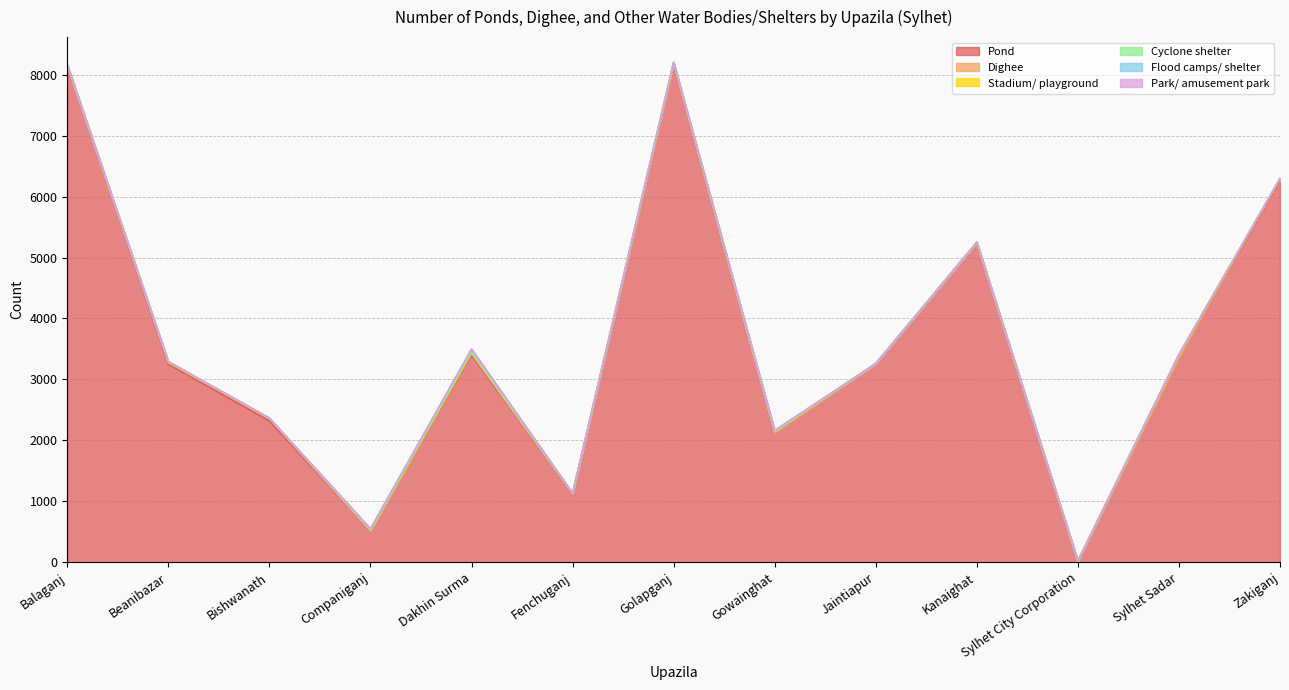

How many data points in Stadium/ playground are above 9?

6